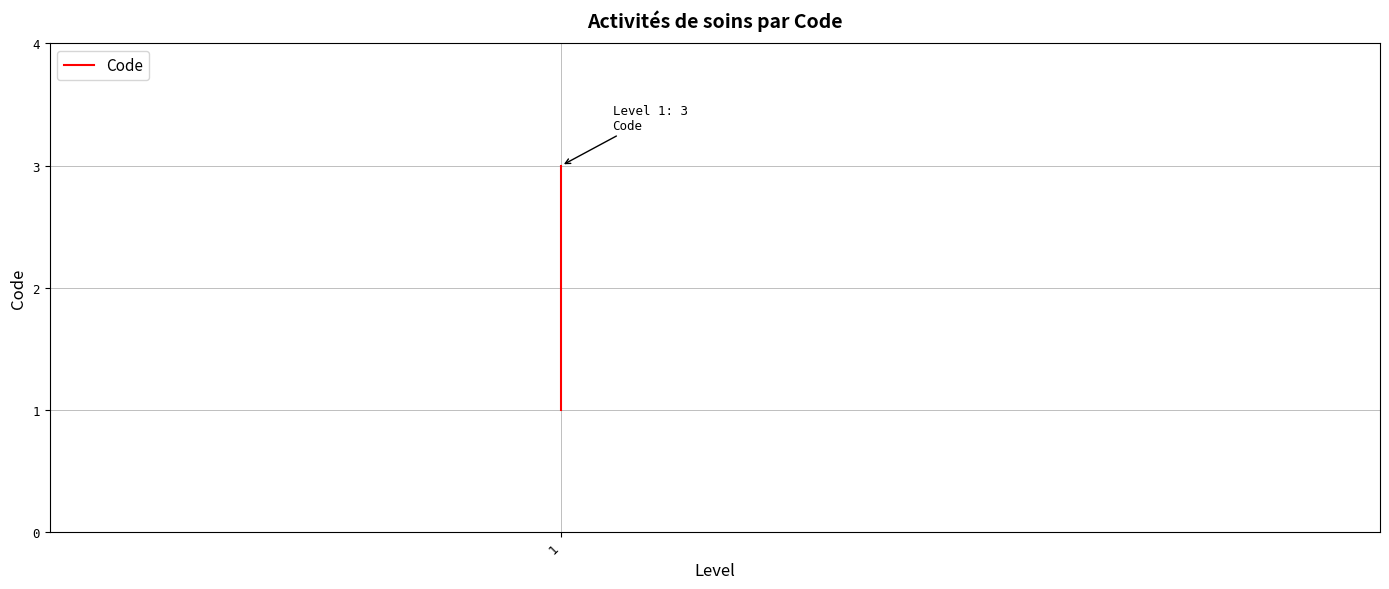

What is the sum of all values?

6